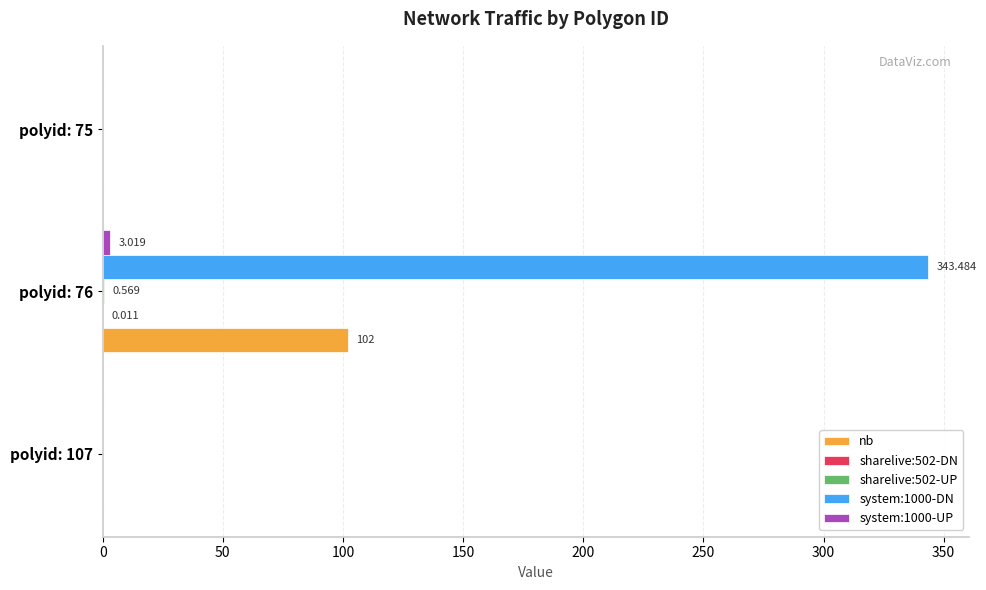

Count the number of categories in the chart.

3